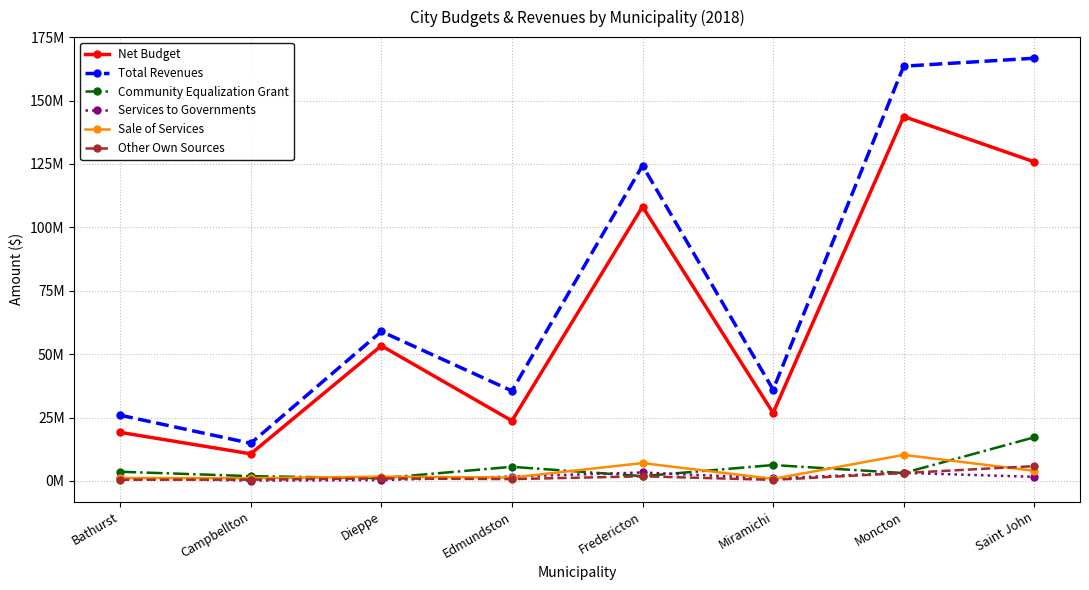

Which category has the lowest value in the Community Equalization Grant series?

Dieppe